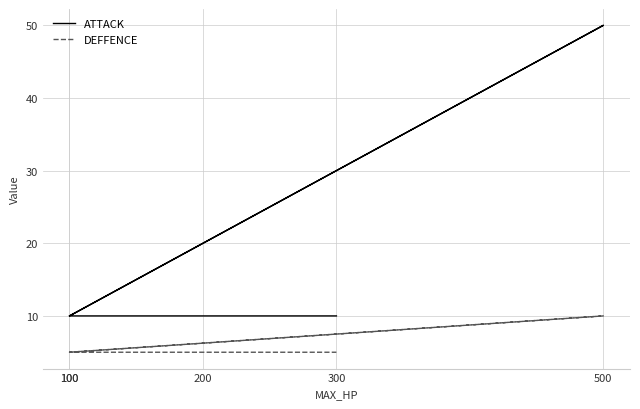

True or false: ATTACK and DEFFENCE cross at least once.

False